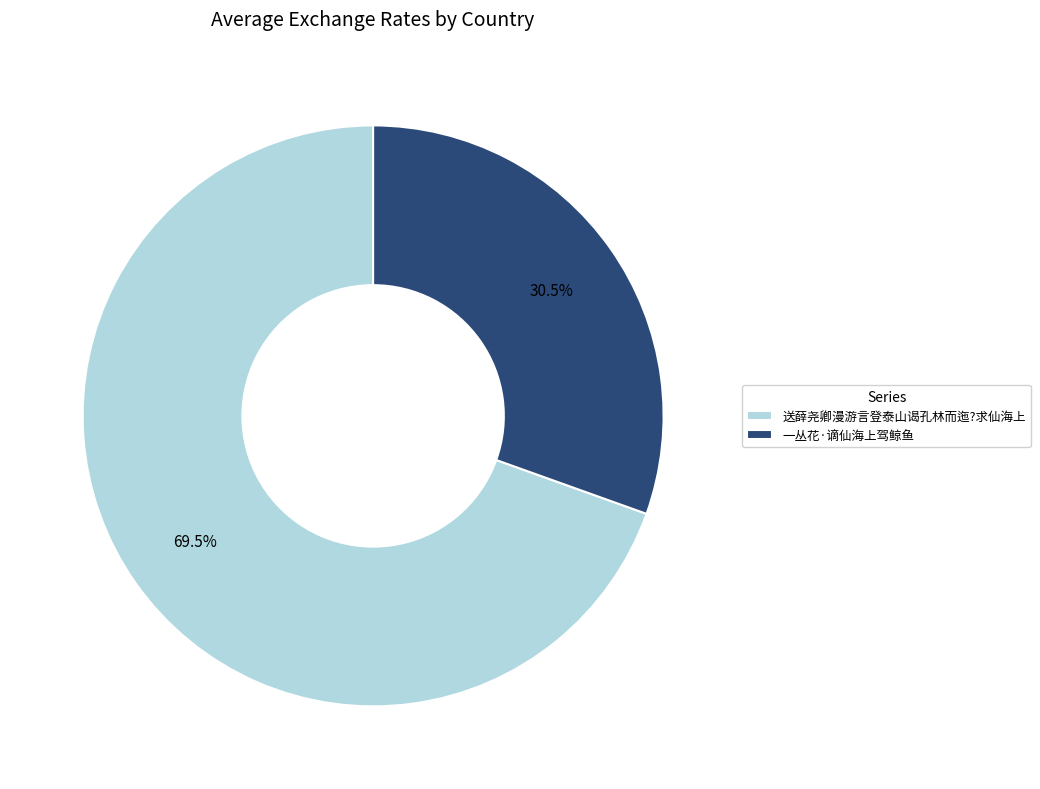

Rank the categories by value from highest to lowest.

送薛尧卿漫游言登泰山谒孔林而迤?求仙海上, 一丛花·谪仙海上驾鲸鱼